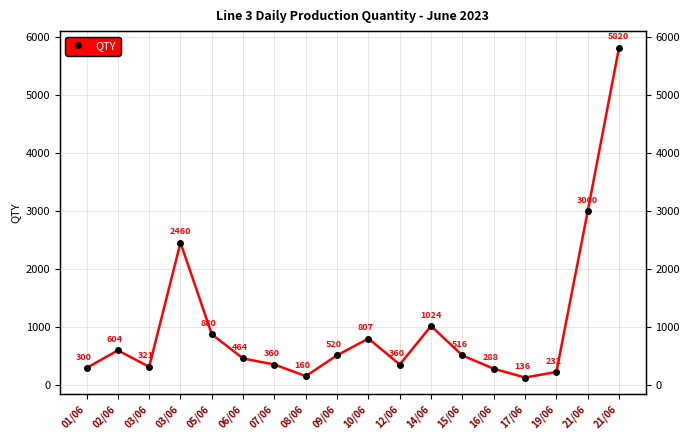

What is the label of the 2nd point from the right?

21/06